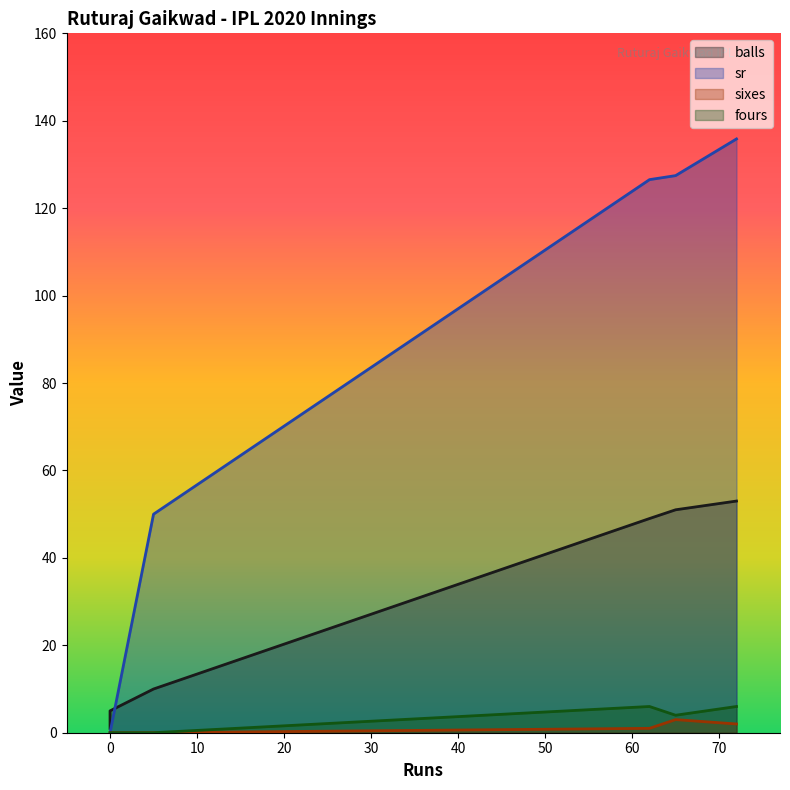

How many lines are shown in the chart?

4